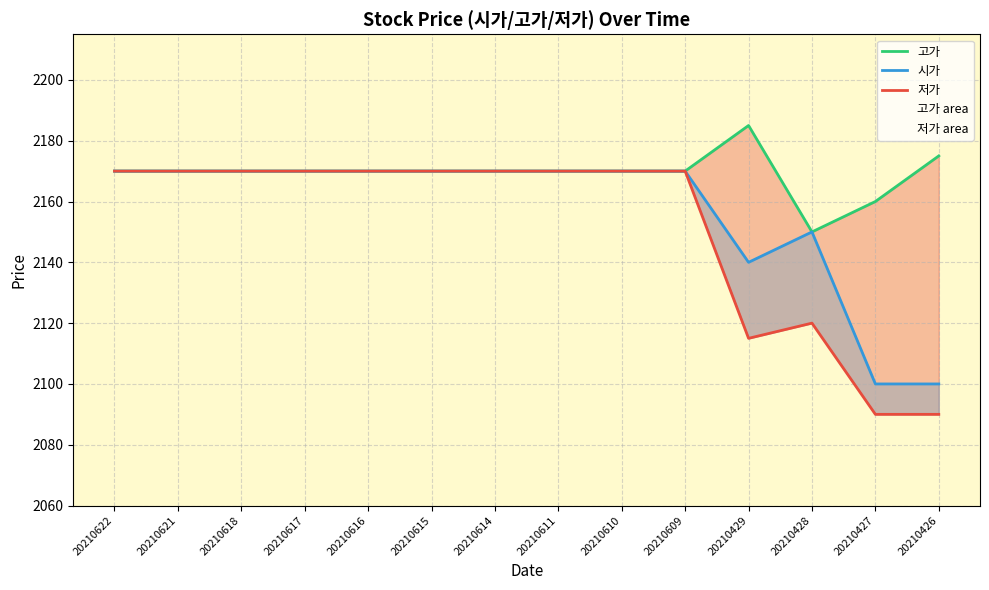

True or false: 저가 and 시가 intersect in this chart.

False